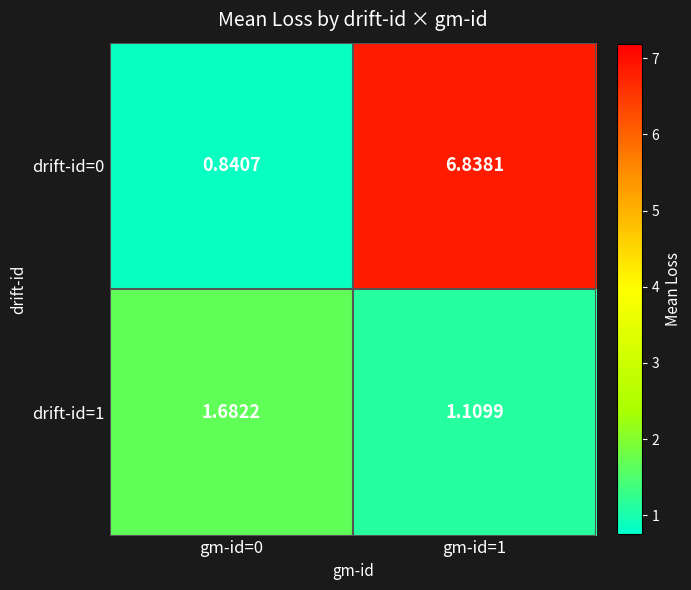

Is the value of drift-id=1 at gm-id=0 greater than the value of drift-id=0 at gm-id=0?

Yes